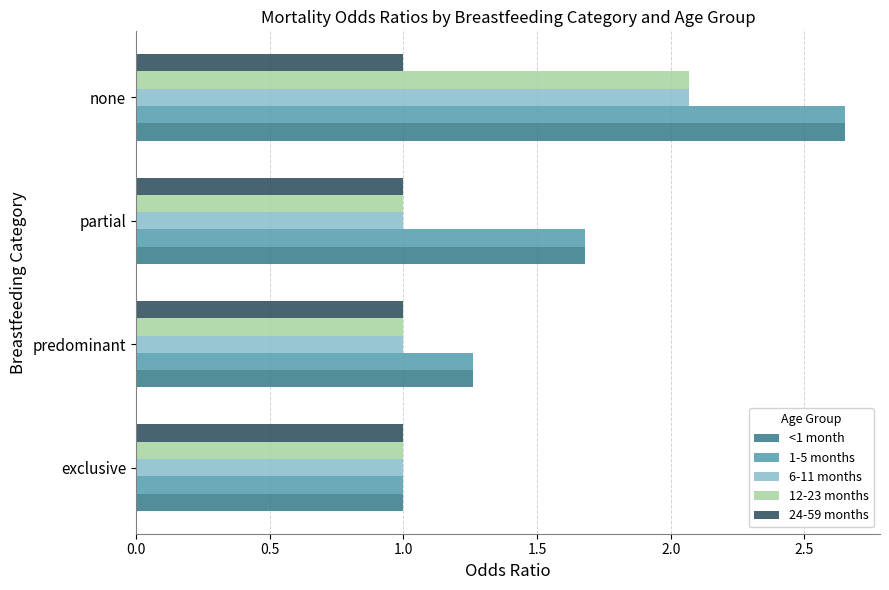

What is the total value across all series at exclusive?

5.0